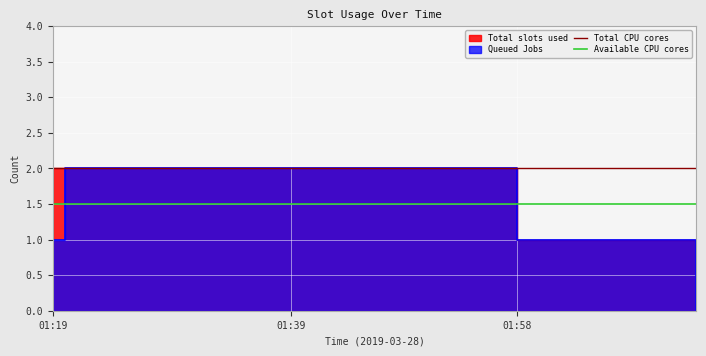

What is the spread (max minus min) of values at 01:39?

0.5